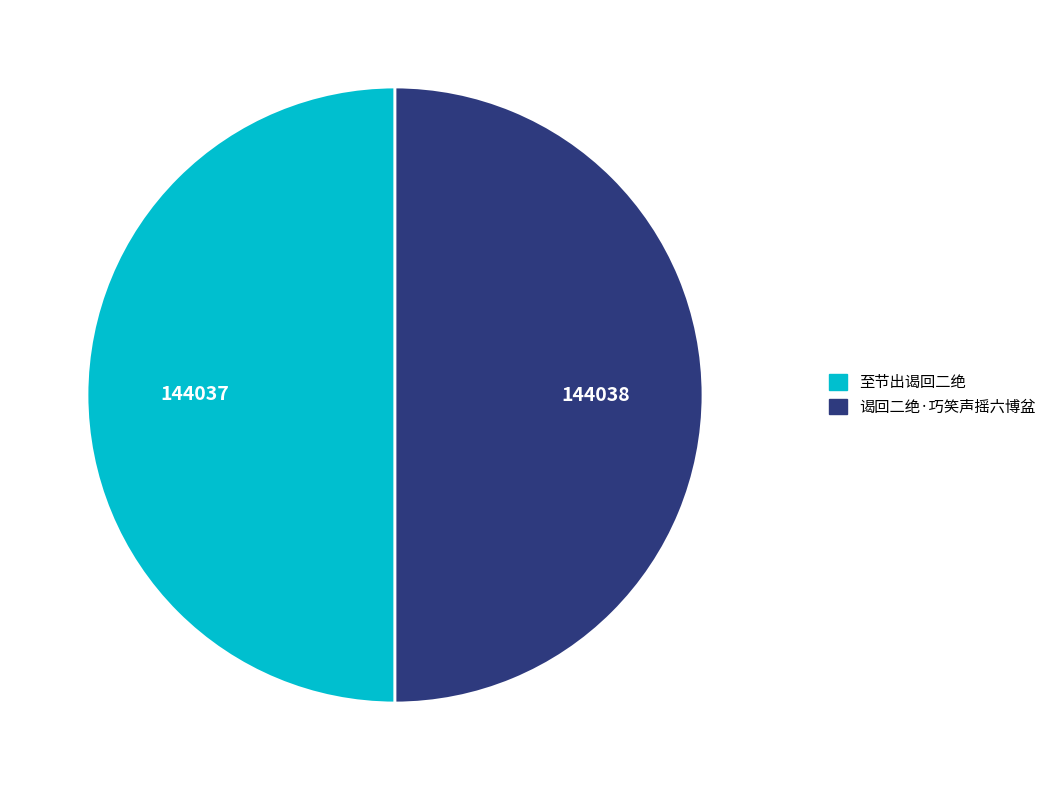

Approximately how many times larger is the value at 至节出谒回二绝 compared to 谒回二绝·巧笑声摇六博盆?

1.0